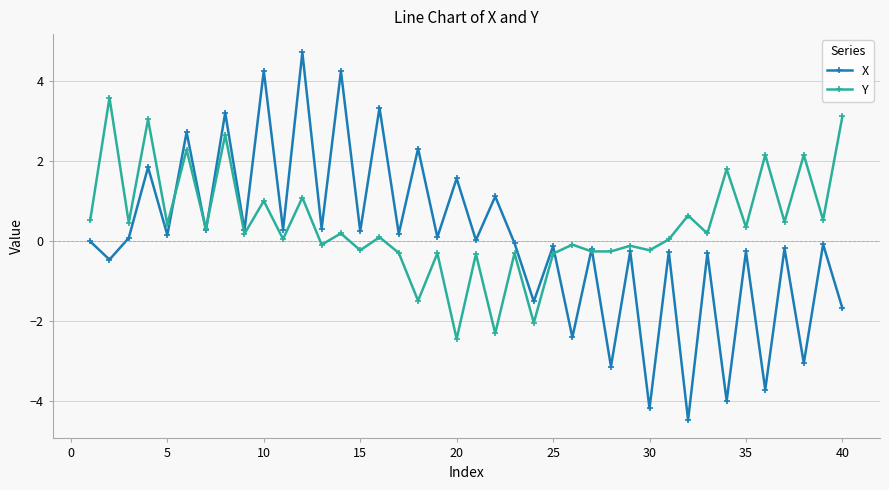

What are all the series names shown in the legend?

X, Y